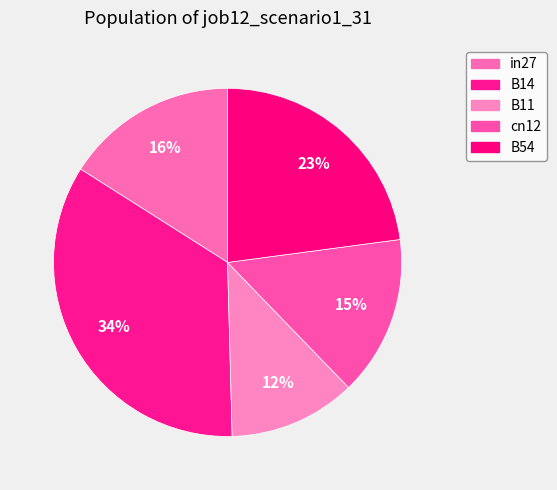

The in27 slice represents 2% of the pie. True or false?

False